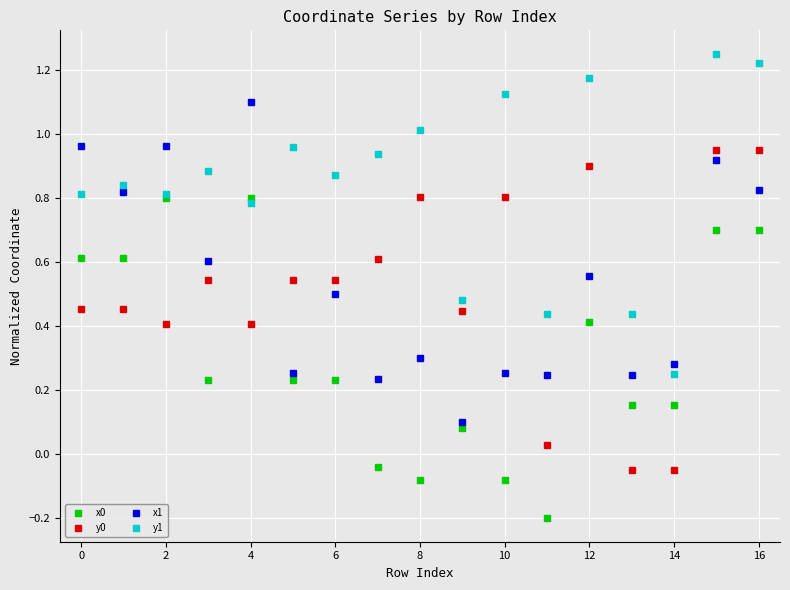

True or false: y0 and y1 intersect in this chart.

False